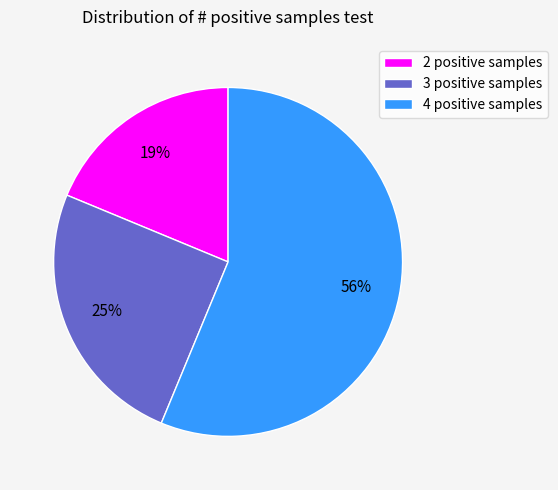

Which has a higher value, 3 positive samples or 2 positive samples?

3 positive samples